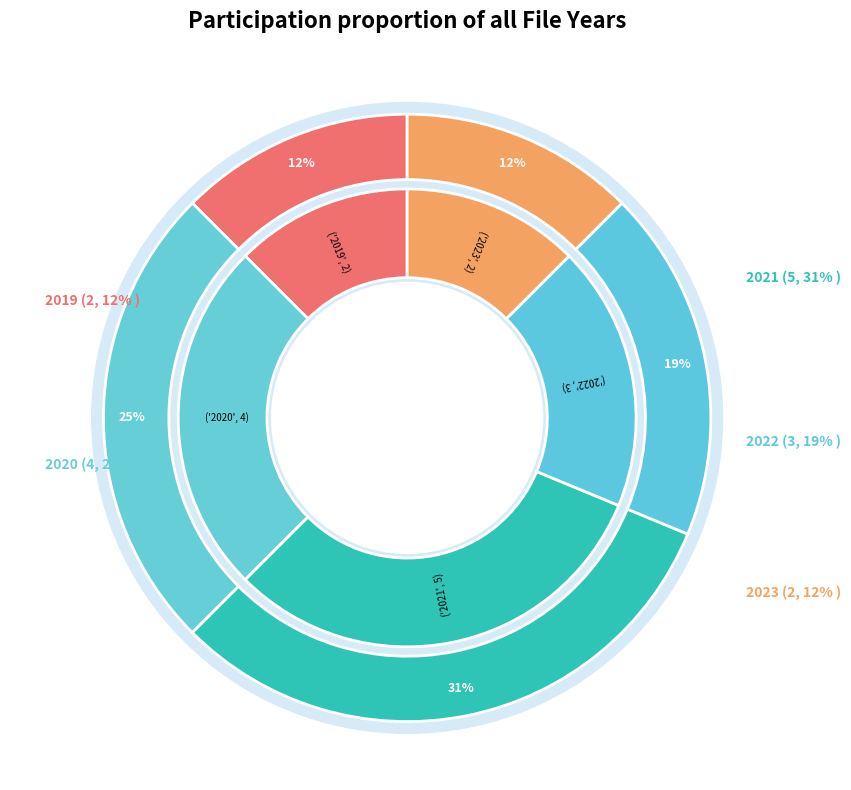

Which category has the smallest portion of the pie?

2019